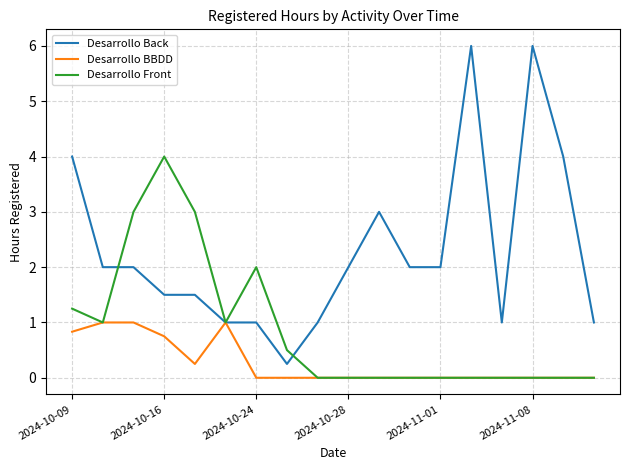

Which series has the largest total across all categories?

Desarrollo Back